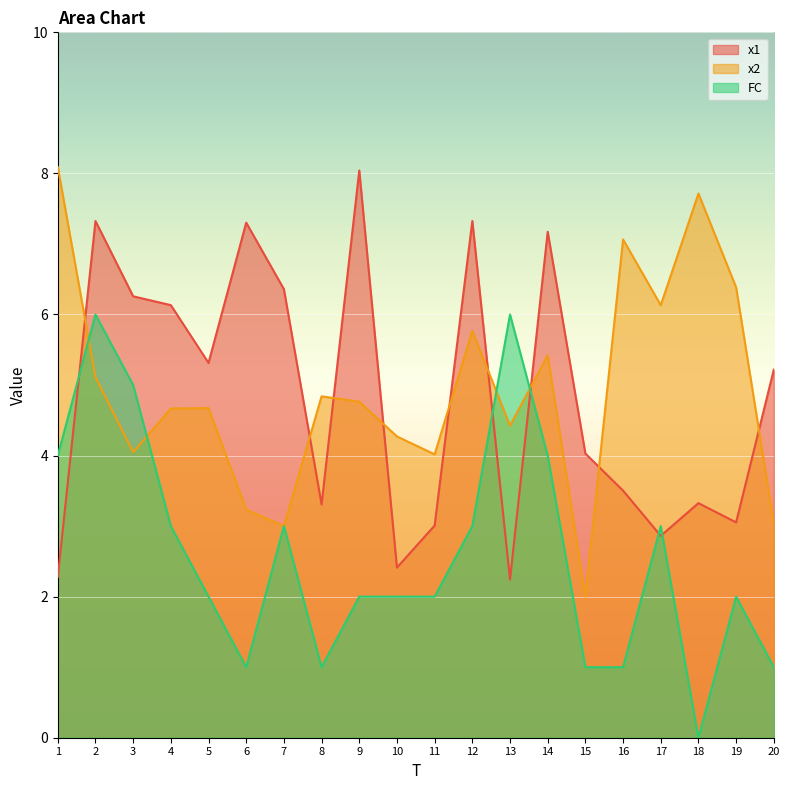

Which series has the largest total across all categories?

x2